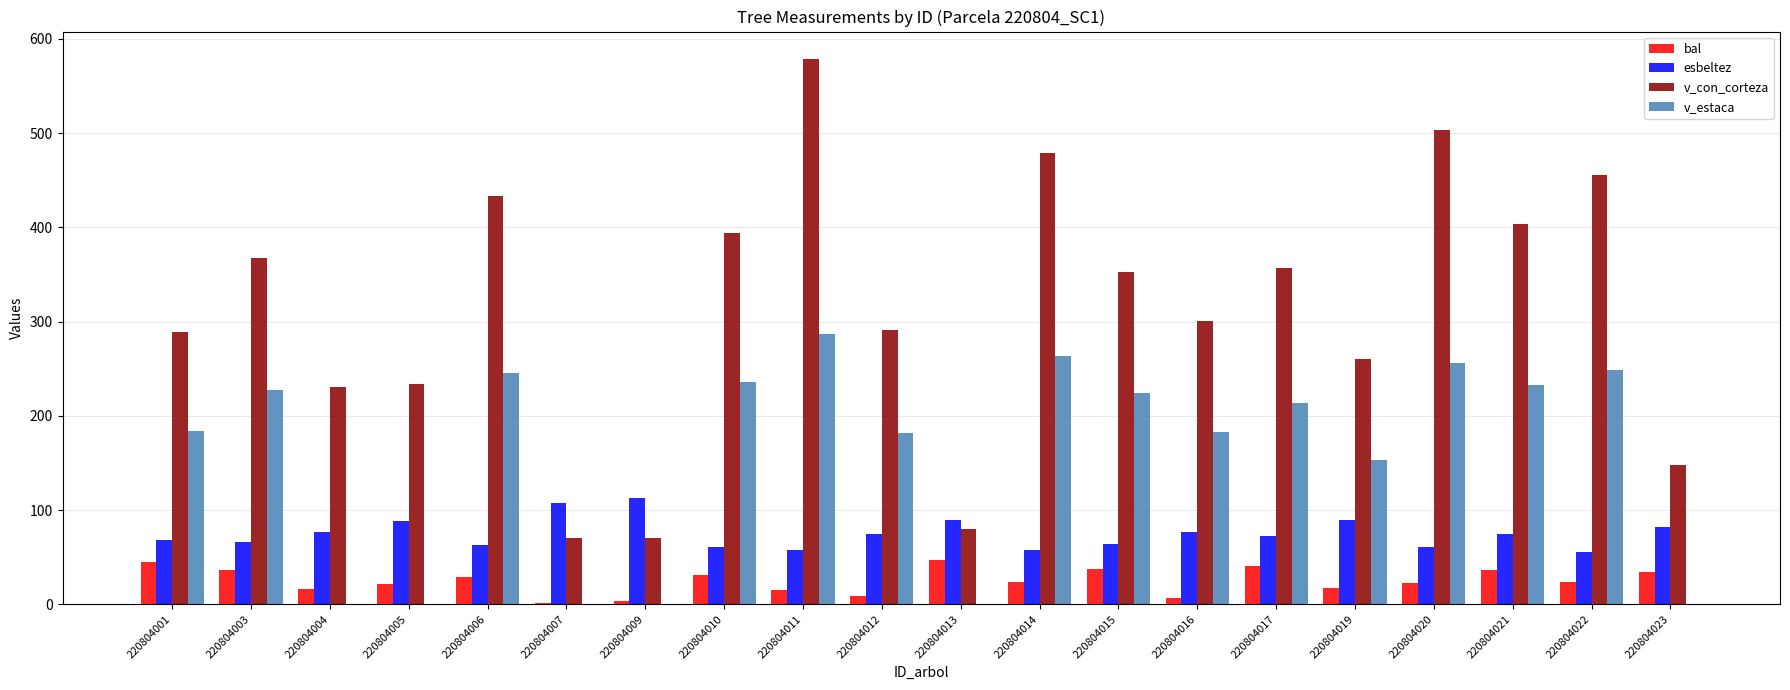

Which series has the largest total across all categories?

v_con_corteza